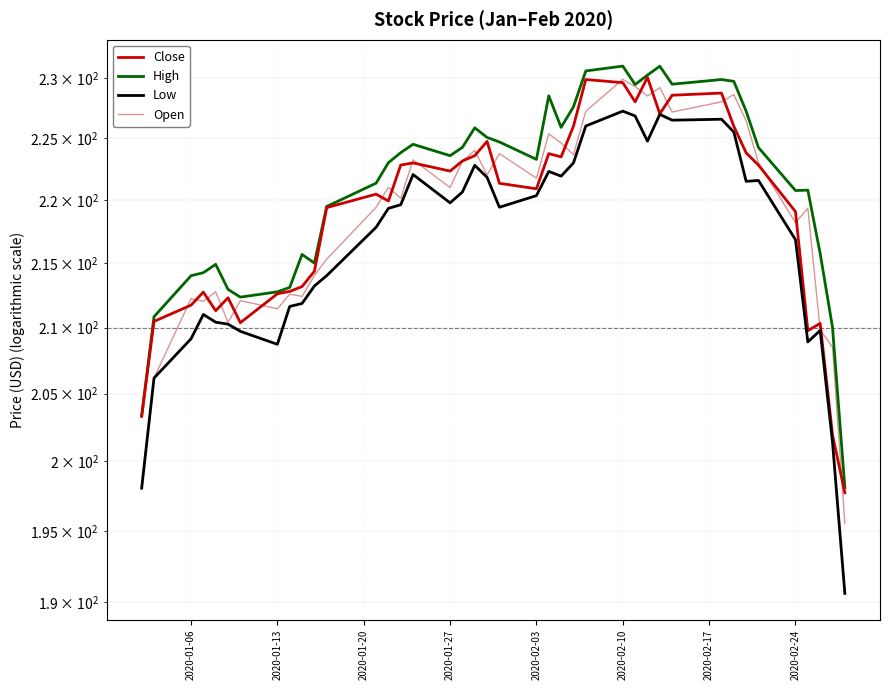

What are all the series names shown in the legend?

Close, High, Low, Open